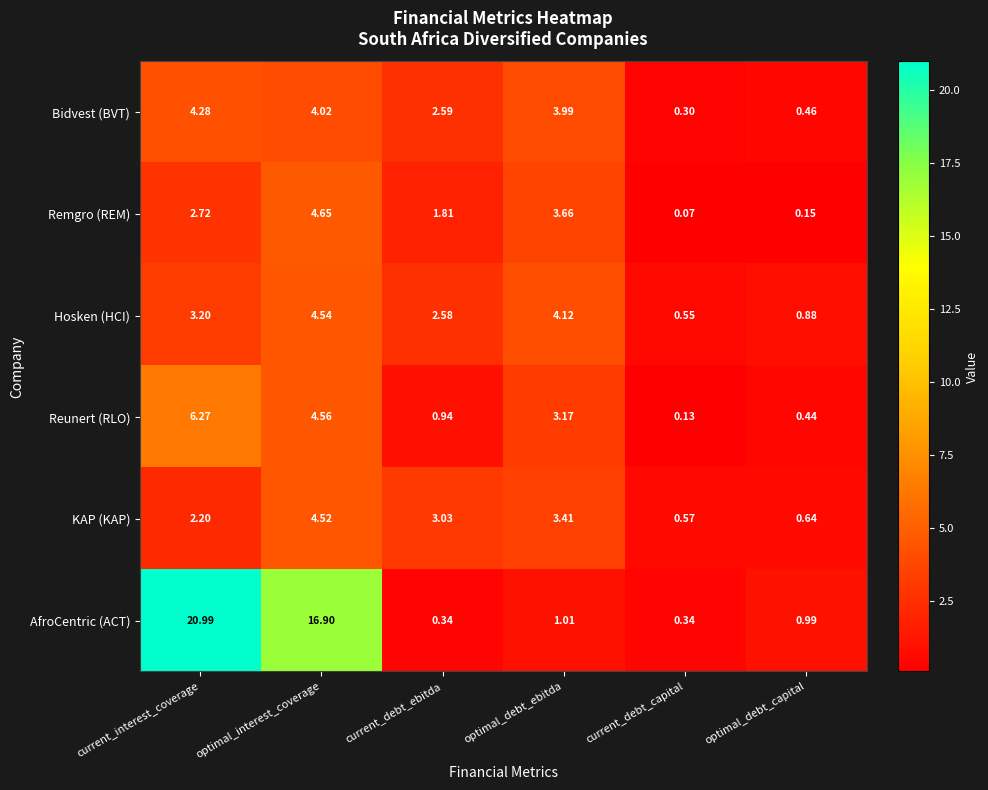

List the labels in order of Reunert (RLO) value, largest first.

current_interest_coverage, optimal_interest_coverage, optimal_debt_ebitda, current_debt_ebitda, optimal_debt_capital, current_debt_capital